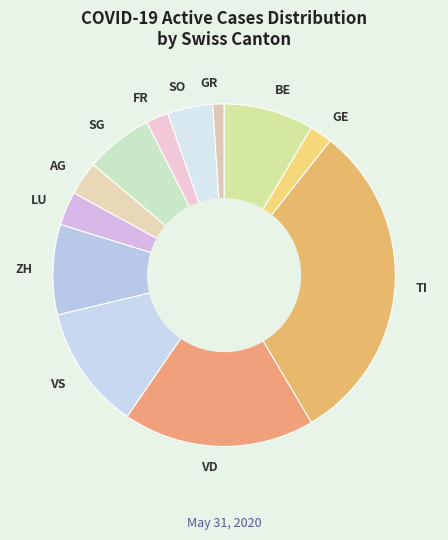

Do LU and VS together represent more than half of the pie?

No